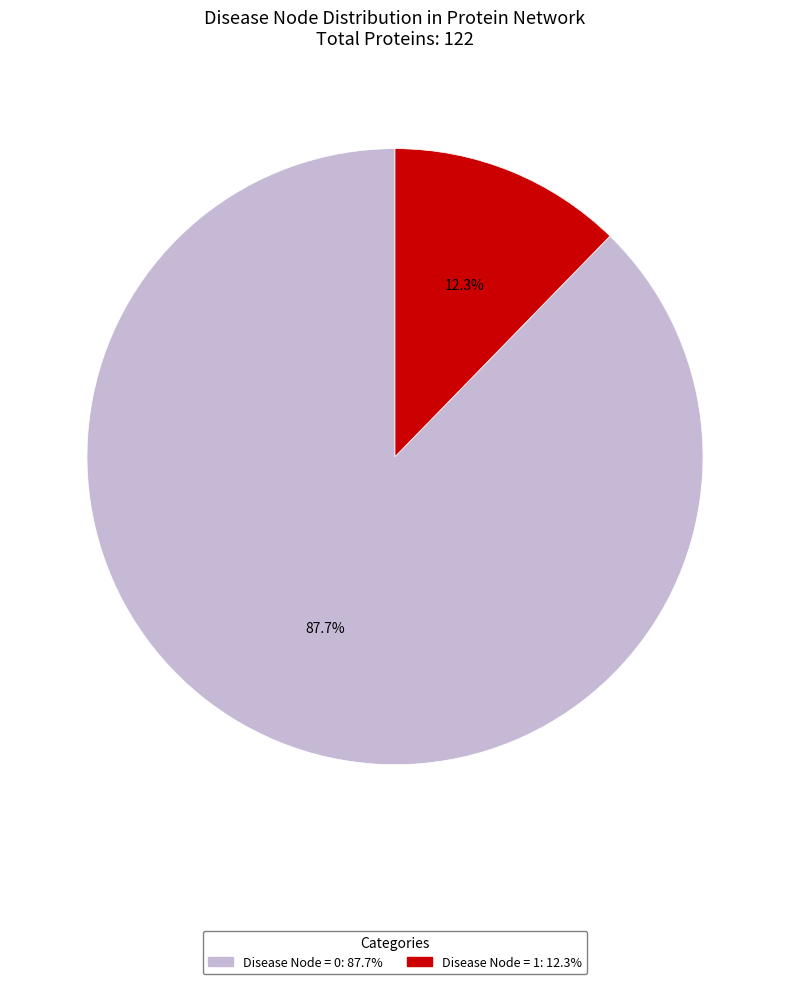

What percentage do Disease Node = 1 and Disease Node = 0 together represent?

100.0%